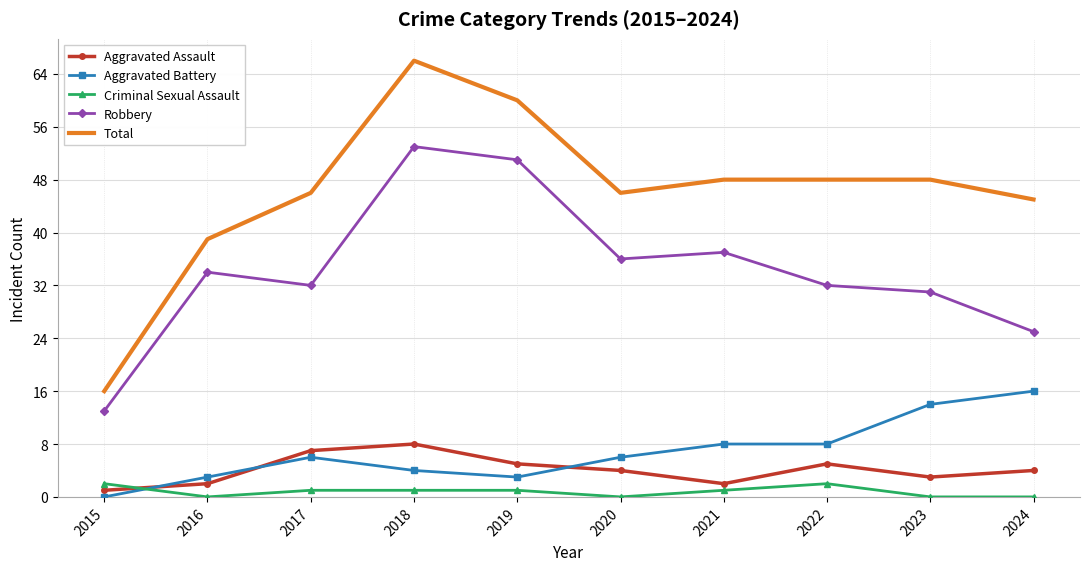

Reading right to left, what are all the values shown in this chart?

Aggravated Assault: 4	3	5	2	4	5	8	7	2	1
Aggravated Battery: 16	14	8	8	6	3	4	6	3	0
Criminal Sexual Assault: 0	0	2	1	0	1	1	1	0	2
Robbery: 25	31	32	37	36	51	53	32	34	13
Total: 45	48	48	48	46	60	66	46	39	16